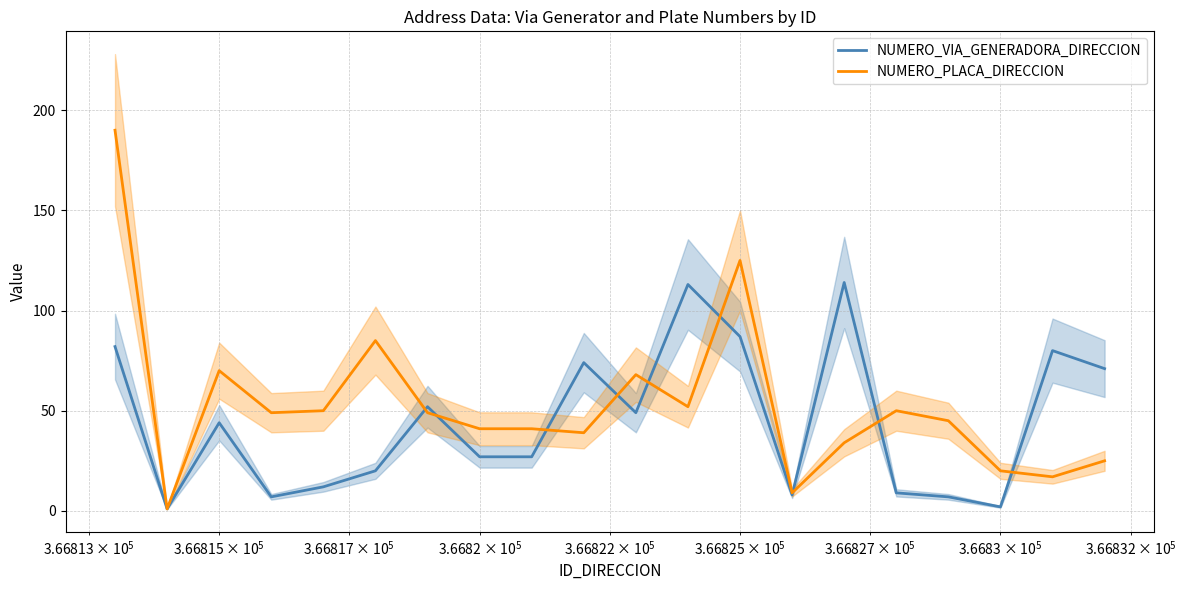

How many times do NUMERO_PLACA_DIRECCION and NUMERO_VIA_GENERADORA_DIRECCION cross each other?

9